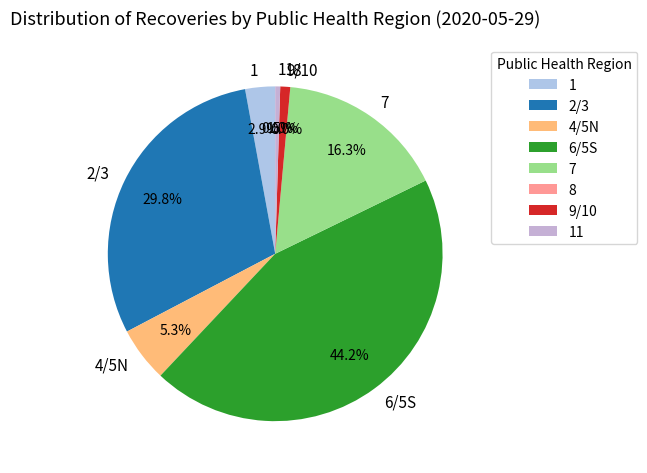

What percentage is NOT represented by 1?

97.1%